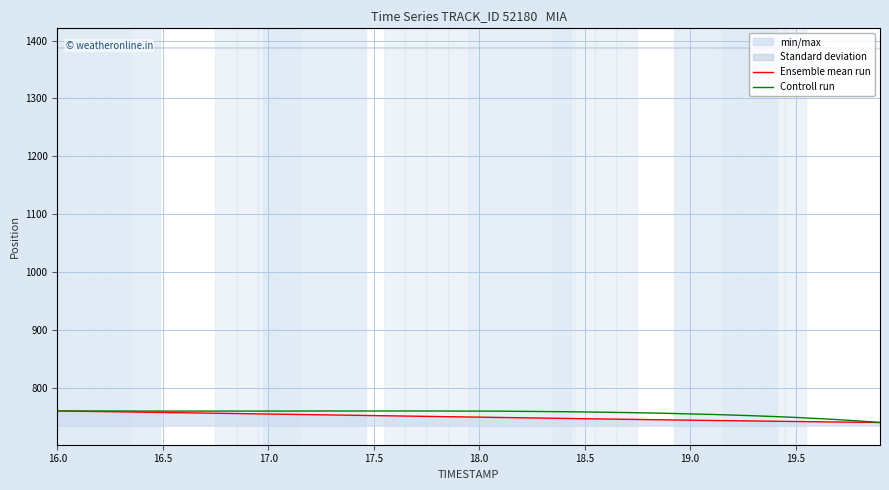

What is the maximum value for Ensemble mean run?

760.1